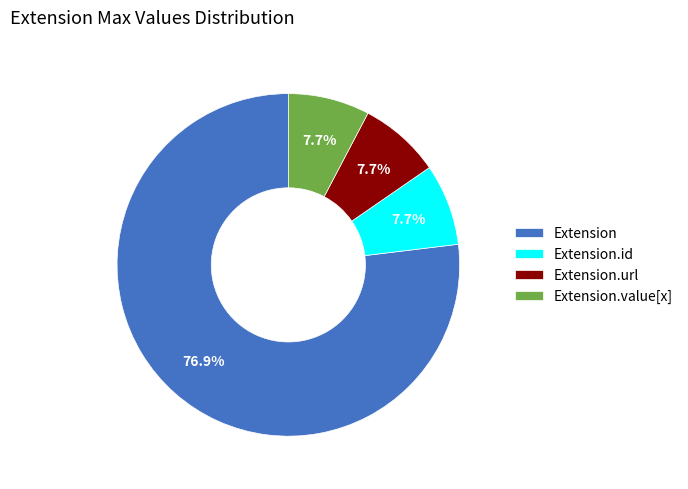

To the nearest percent, what is the difference between the largest and smallest slice percentages?

69%